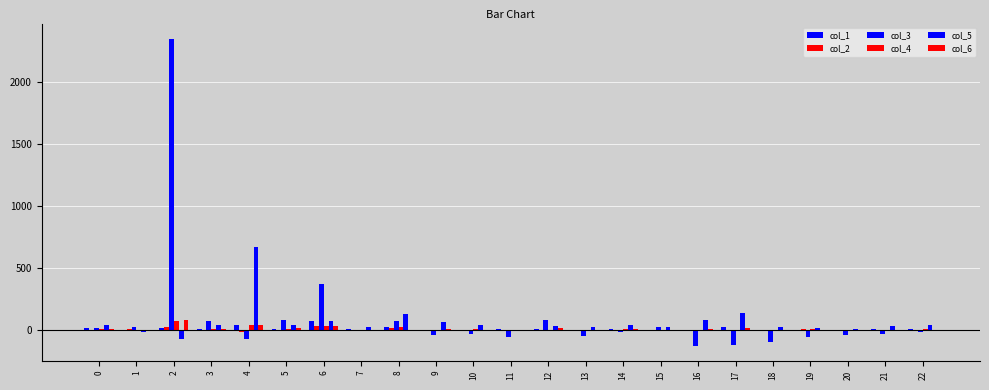

How many data points in col_3 are above -14?

11